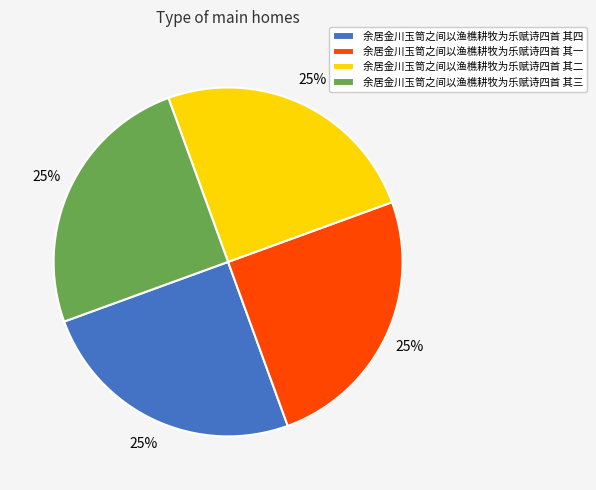

To the nearest percent, what percentage of the pie is 余居金川玉笥之间以渔樵耕牧为乐赋诗四首 其三?

25%